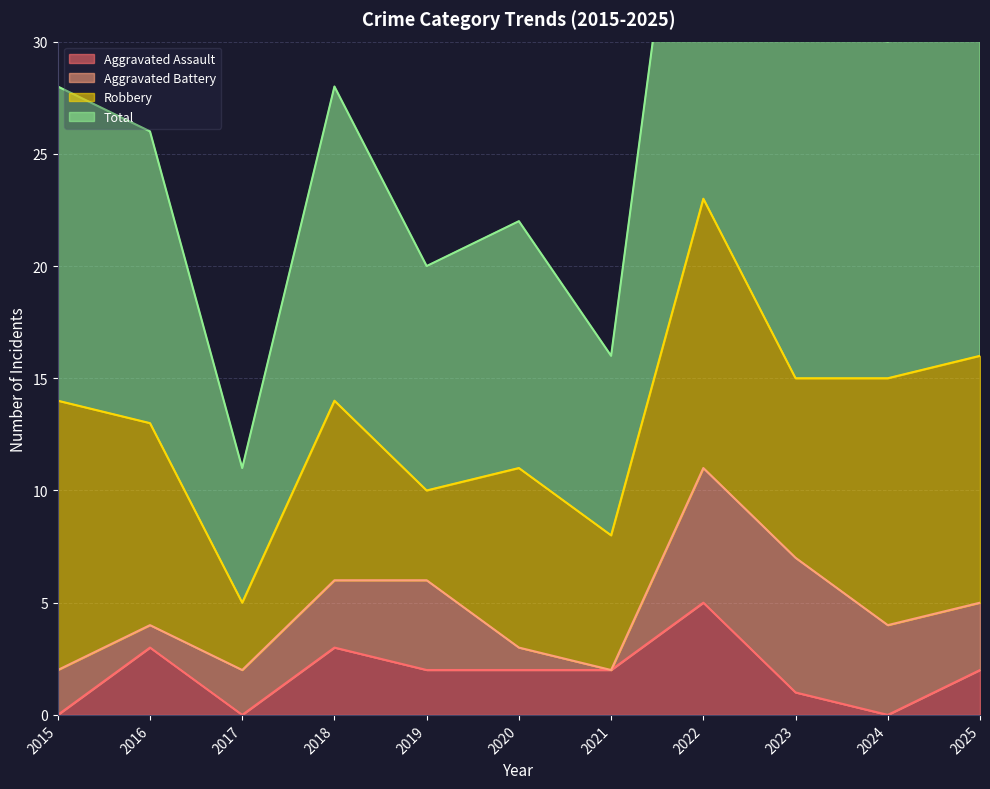

True or false: Aggravated Assault has a value of 1 at 2021.

False